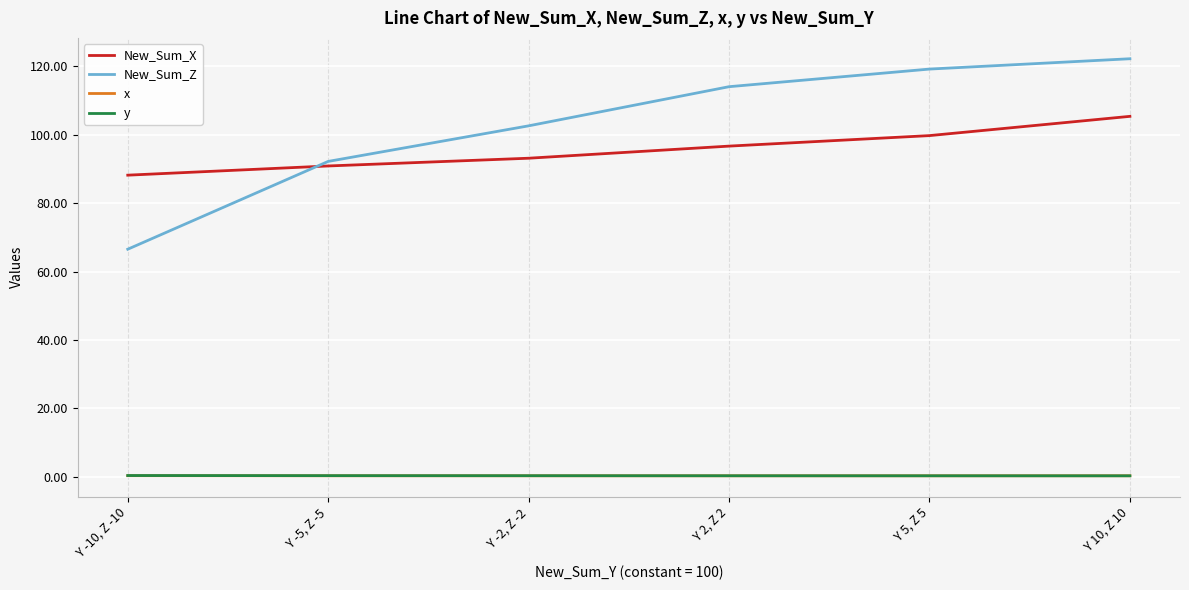

What is the difference between the highest and lowest values at Y 2, Z 2?

113.7